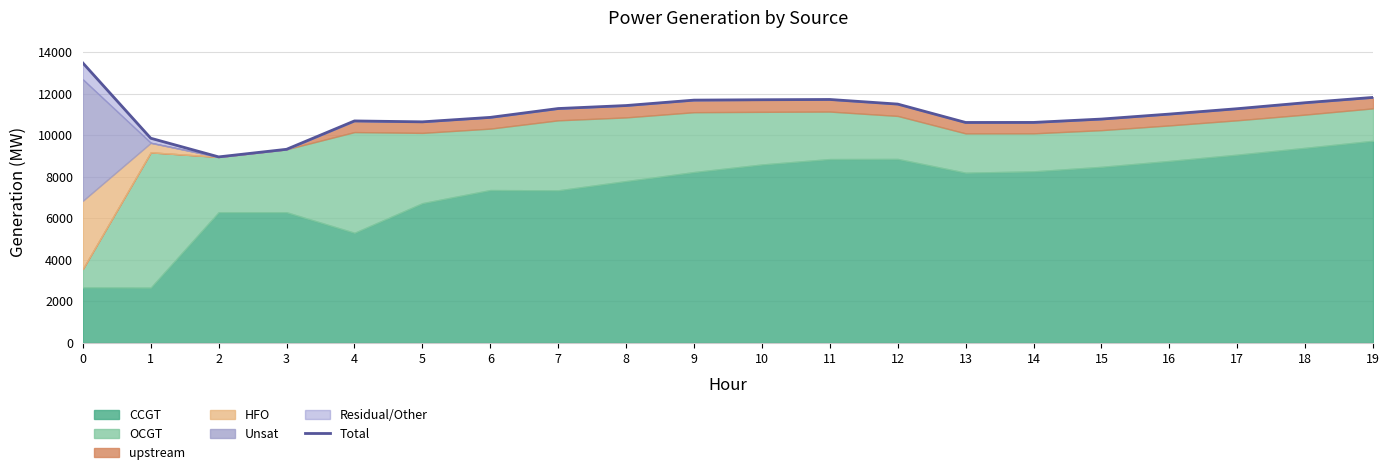

Where is the data nearest to the value 11216?

17